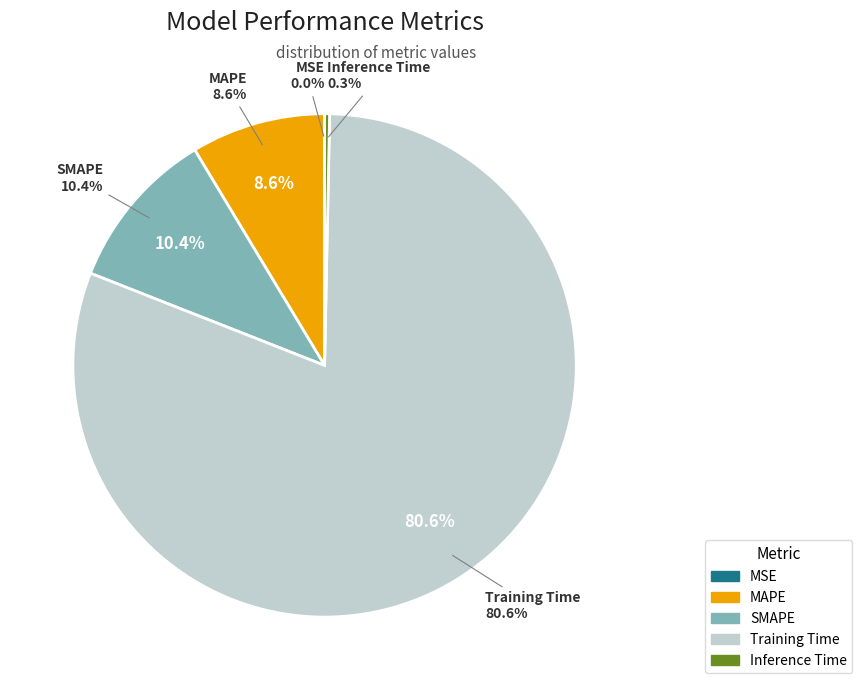

Rank the categories by value from highest to lowest.

Training Time, SMAPE, MAPE, Inference Time, MSE